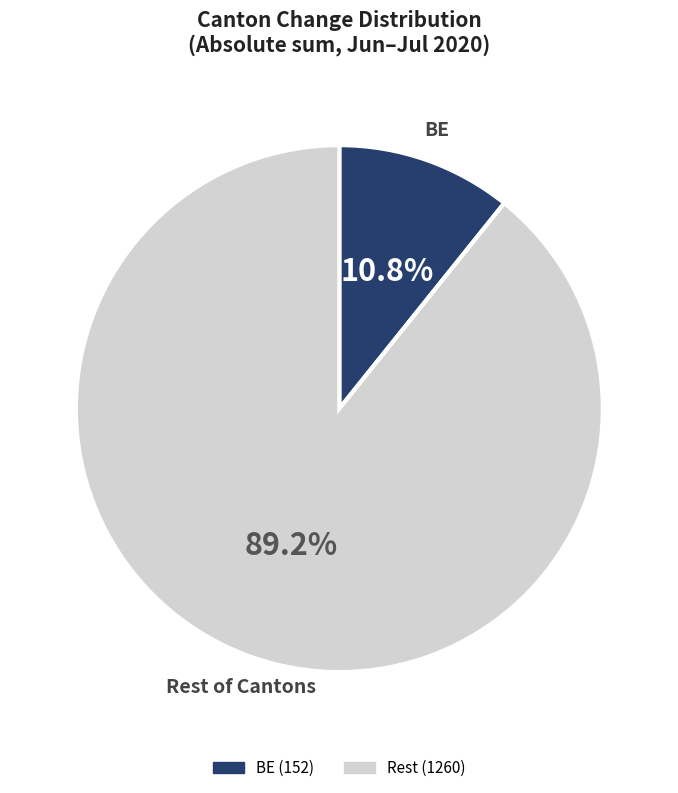

Is there a majority slice in this chart?

Yes